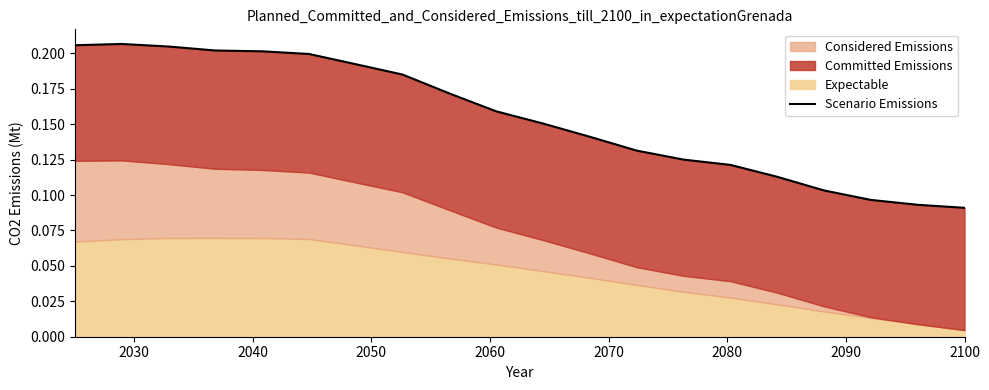

The value at 10 is 0.2. True or false?

False